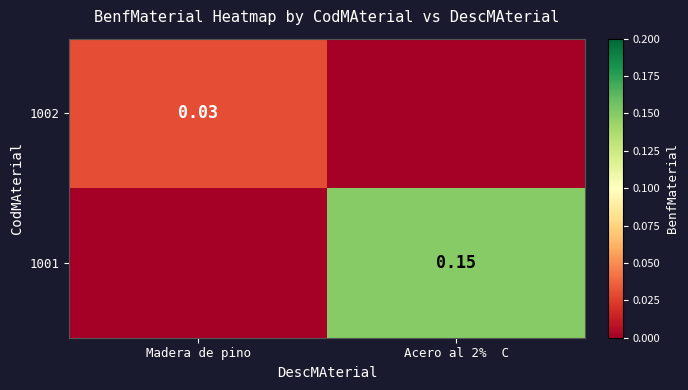

True or false: 1001 has a value of 0.0 at Madera de pino.

True